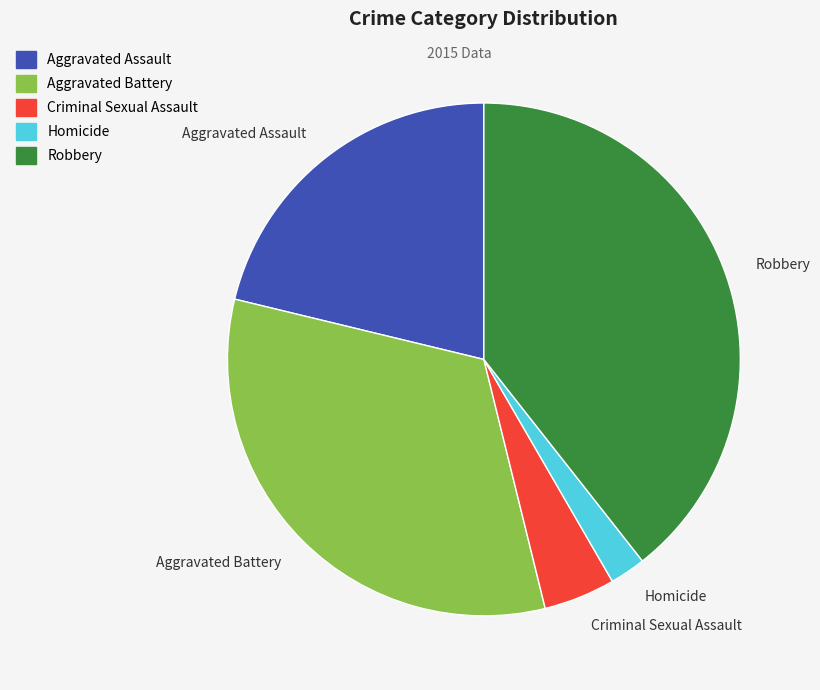

Which category has the smallest portion of the pie?

Homicide